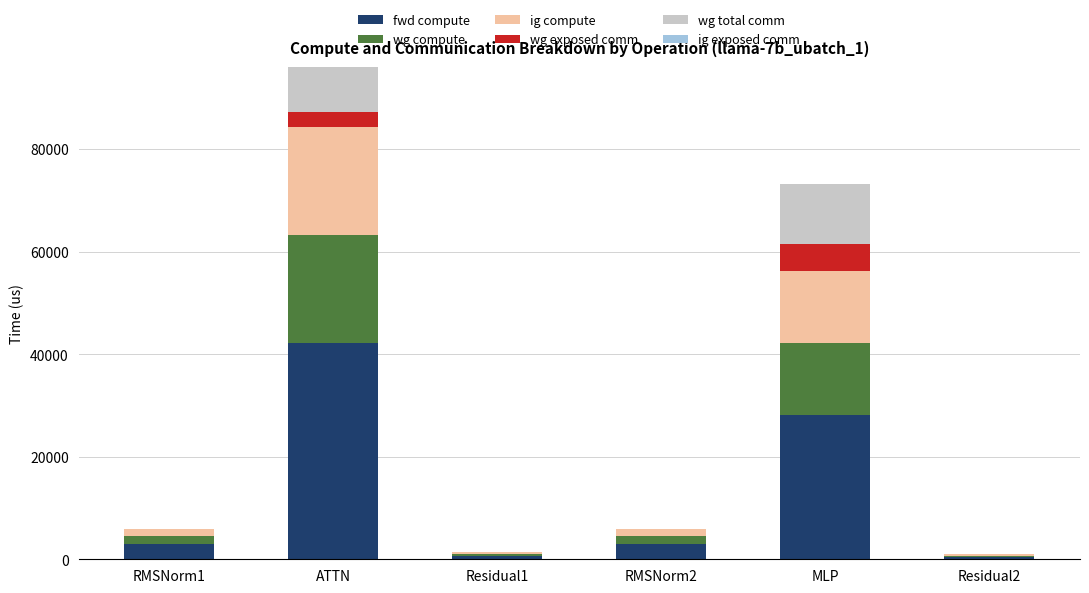

Does the chart contain stacked bars?

Yes